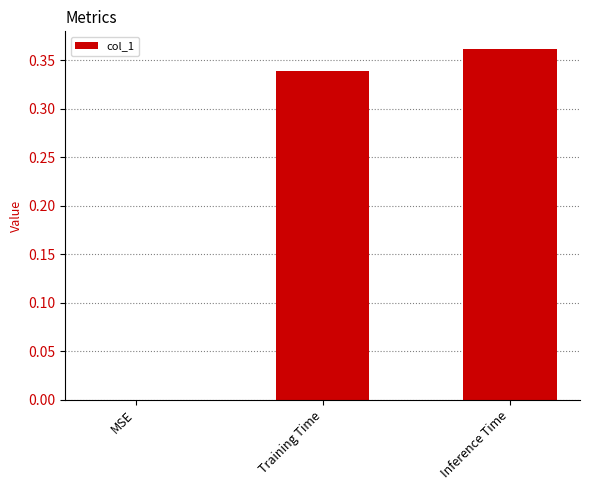

What is the sum of all values?

0.7